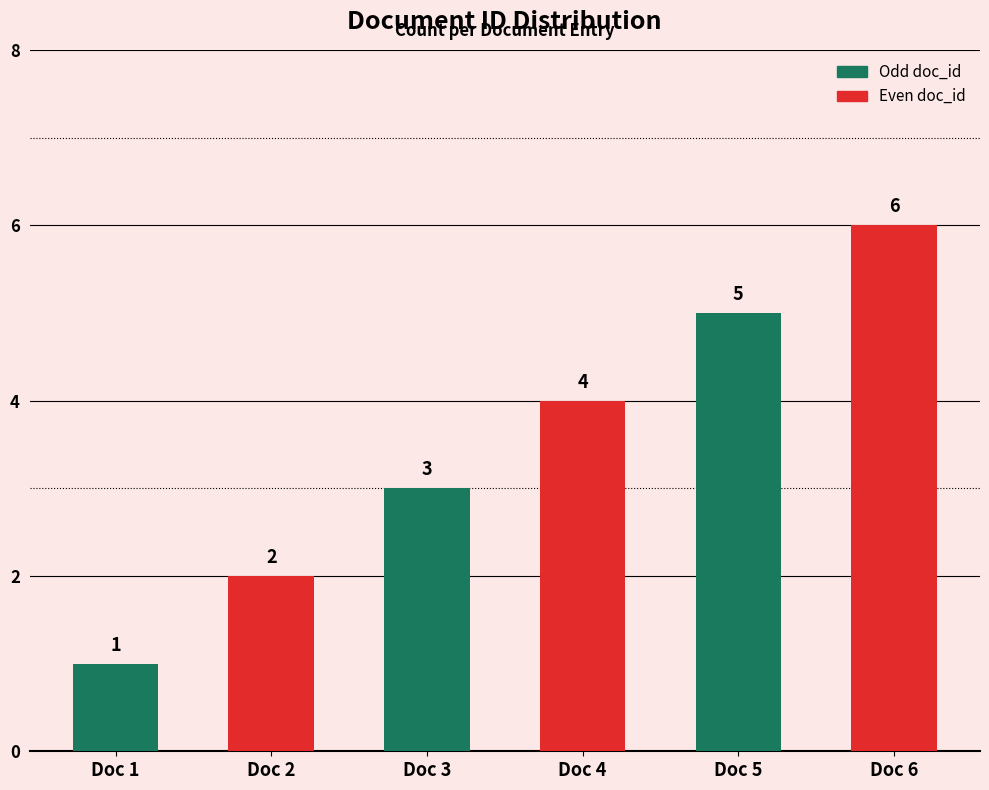

Rank the categories by value from lowest to highest.

Doc 1, Doc 2, Doc 3, Doc 4, Doc 5, Doc 6